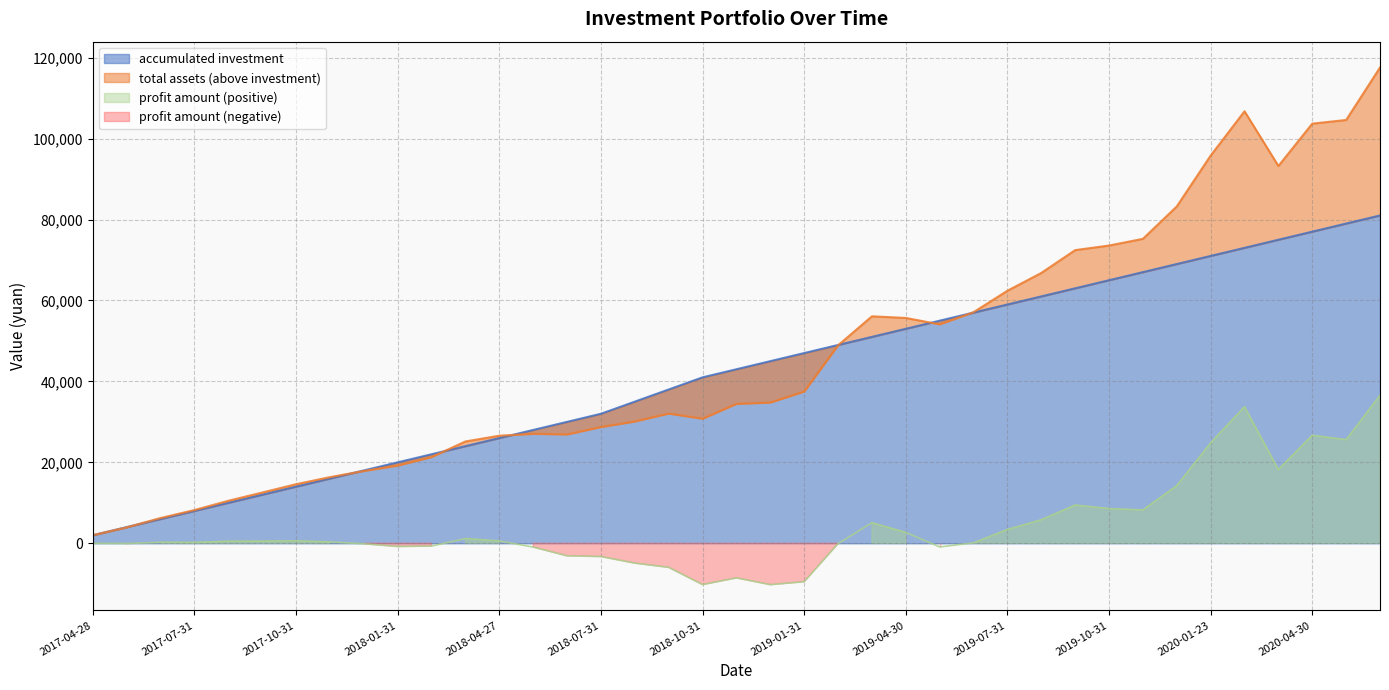

What is the label of the 30th point from the left?

2019-09-30